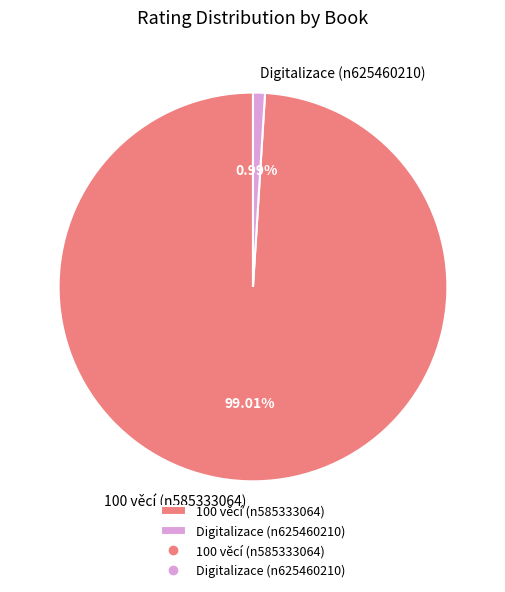

To the nearest percent, what is the combined percentage of Digitalizace (n625460210) and 100 věcí (n585333064)?

100%